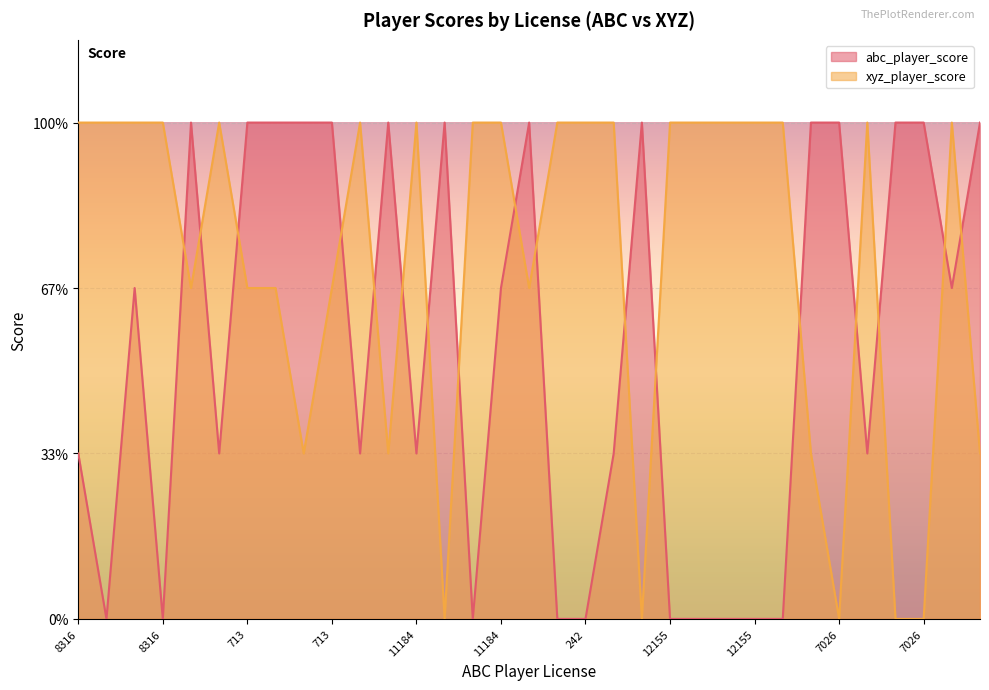

At which label does xyz_player_score reach its minimum?

6051